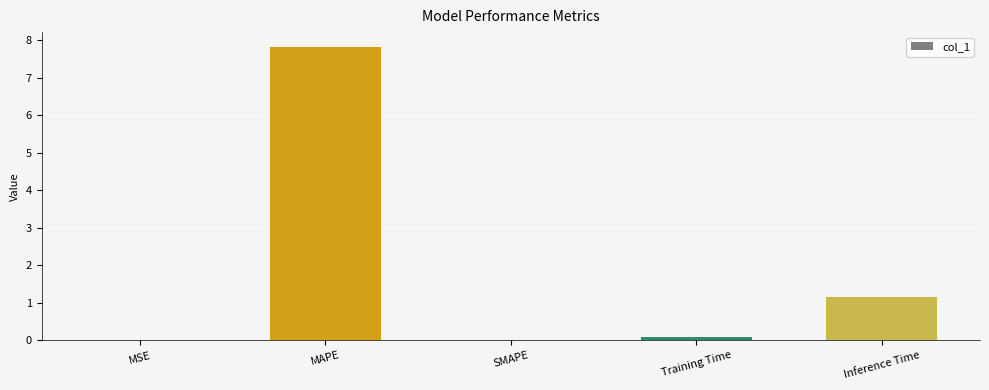

True or false: the data shows 1.1 at Inference Time.

True